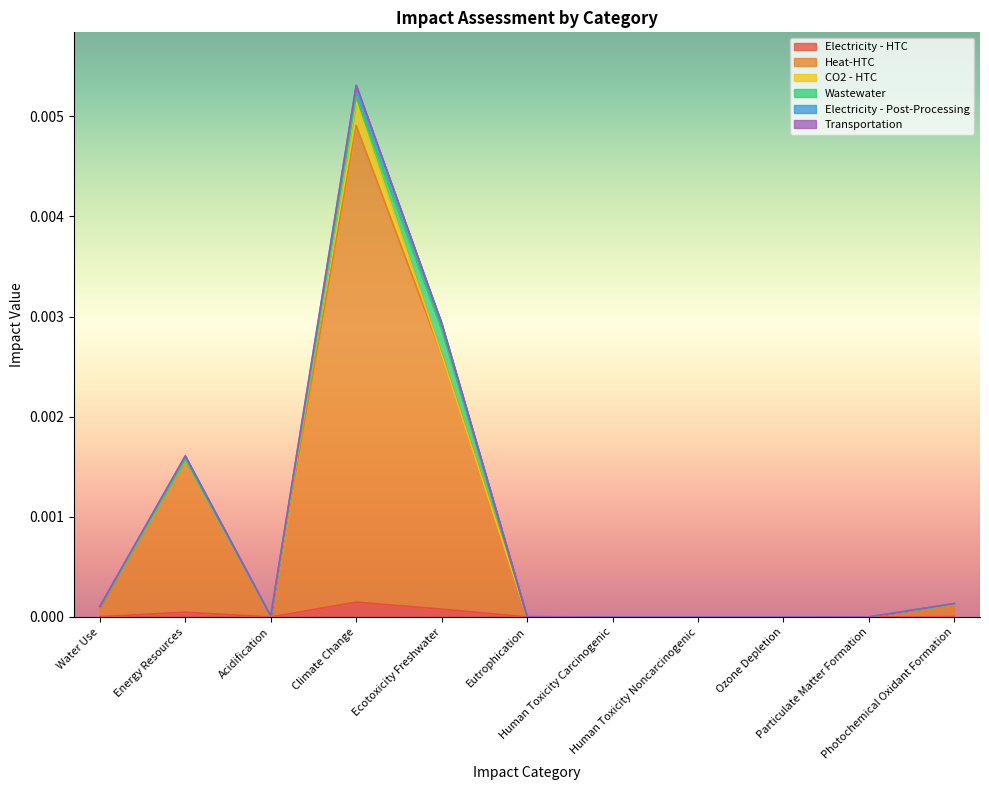

True or false: Electricity - HTC has a value of 0.0 at Human Toxicity Carcinogenic.

True